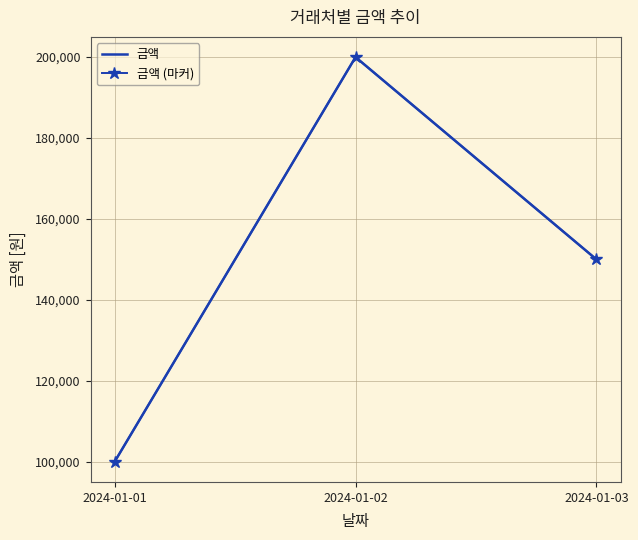

At which label is 금액 (마커) closest to 150000?

2024-01-03